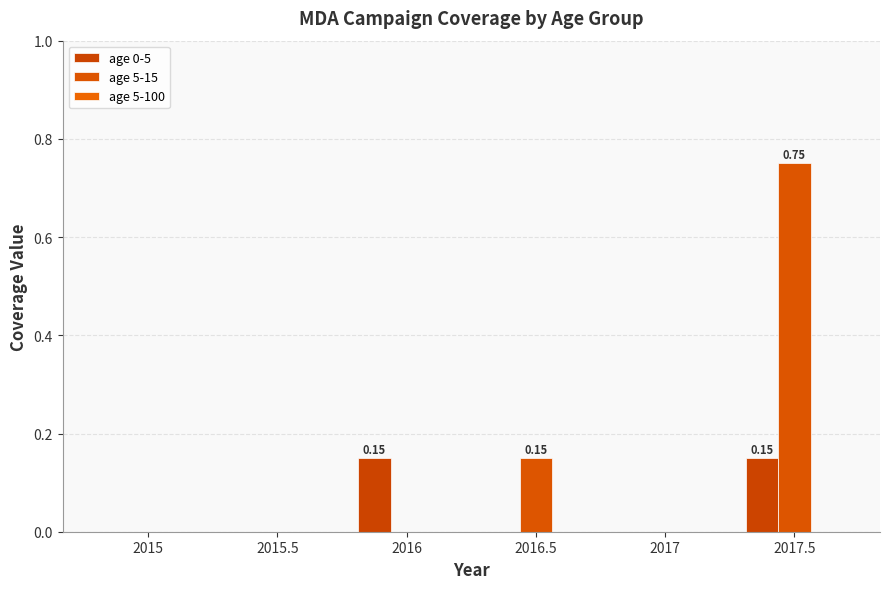

What is the sum of all age 0-5 values?

0.3